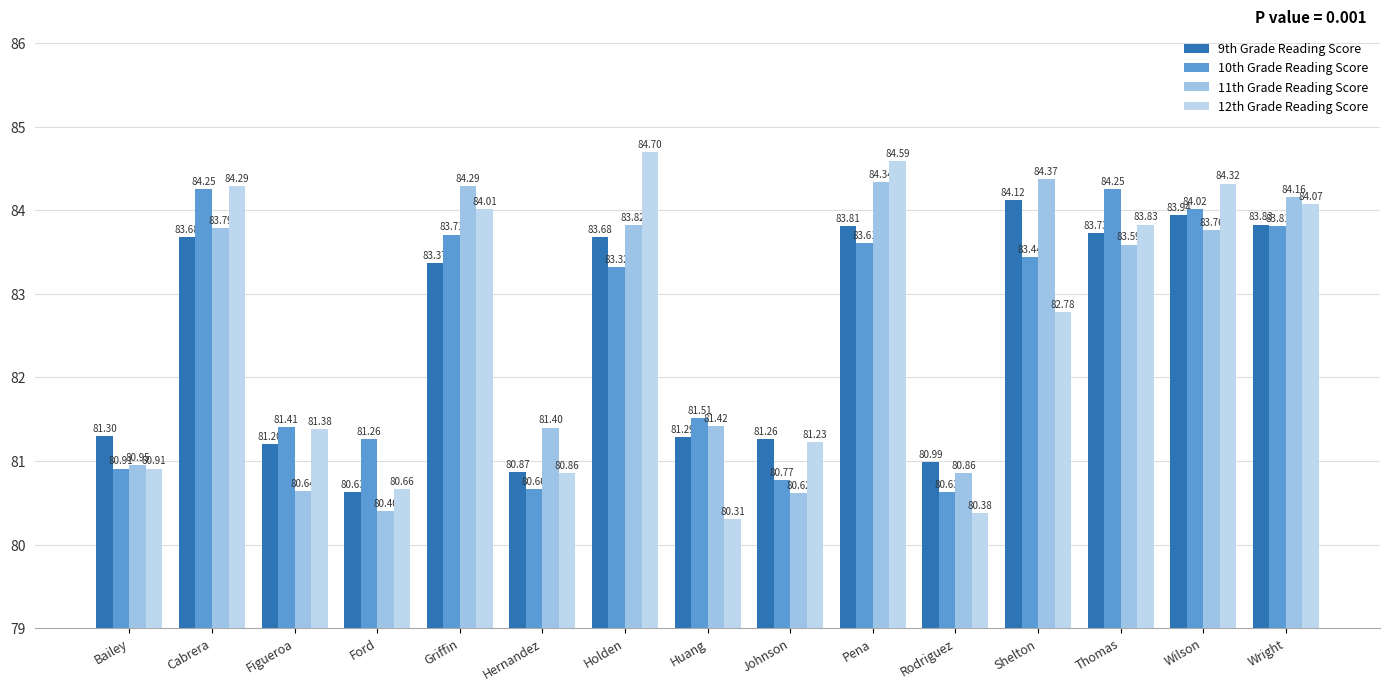

Is the value of 10th Grade Reading Score at Holden greater than the value of 12th Grade Reading Score at Pena?

No